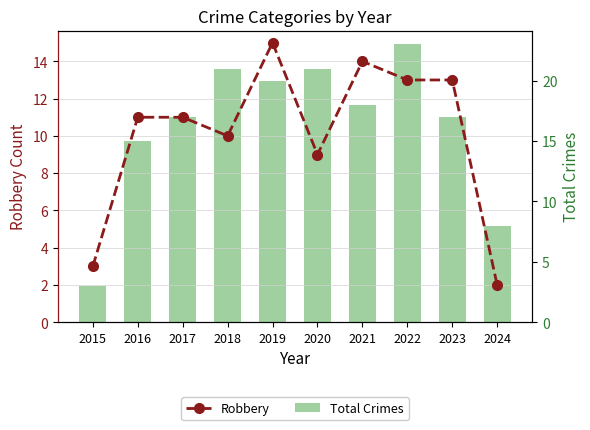

What is the difference between the maximum and second lowest values in the Robbery series?

12